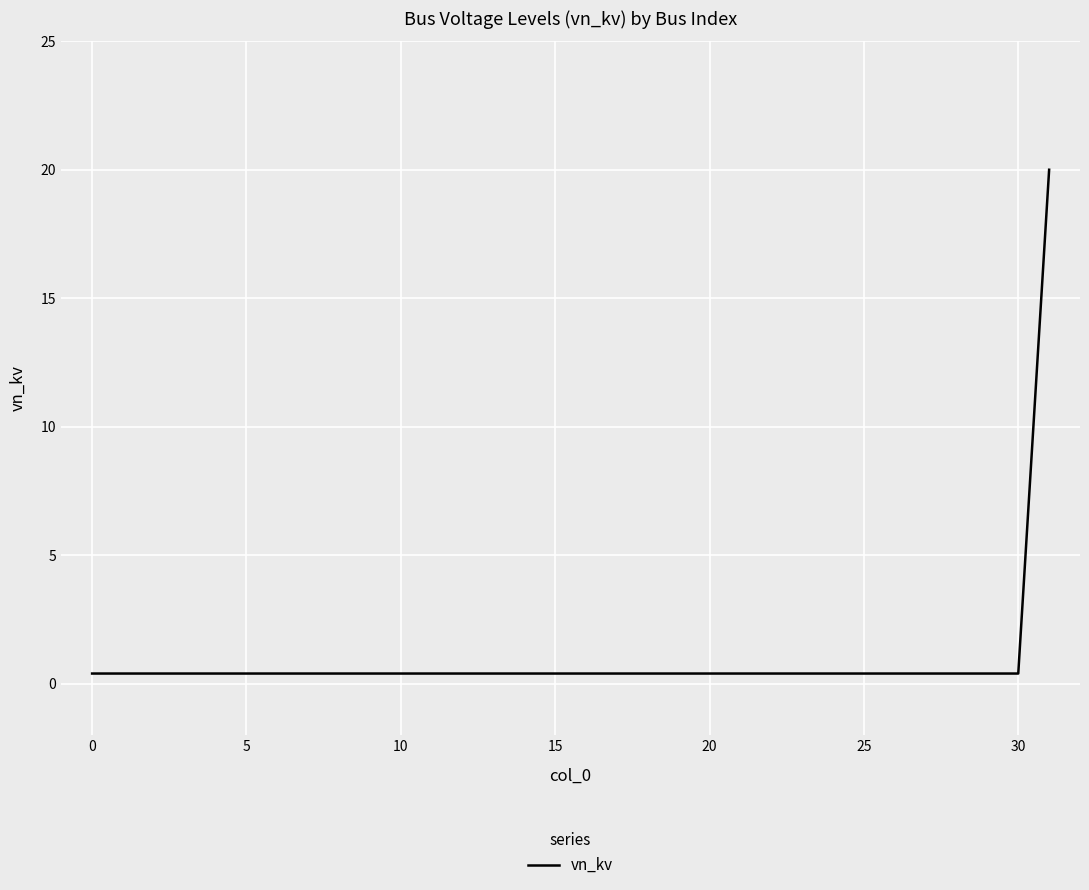

Count the number of data series in this chart.

1